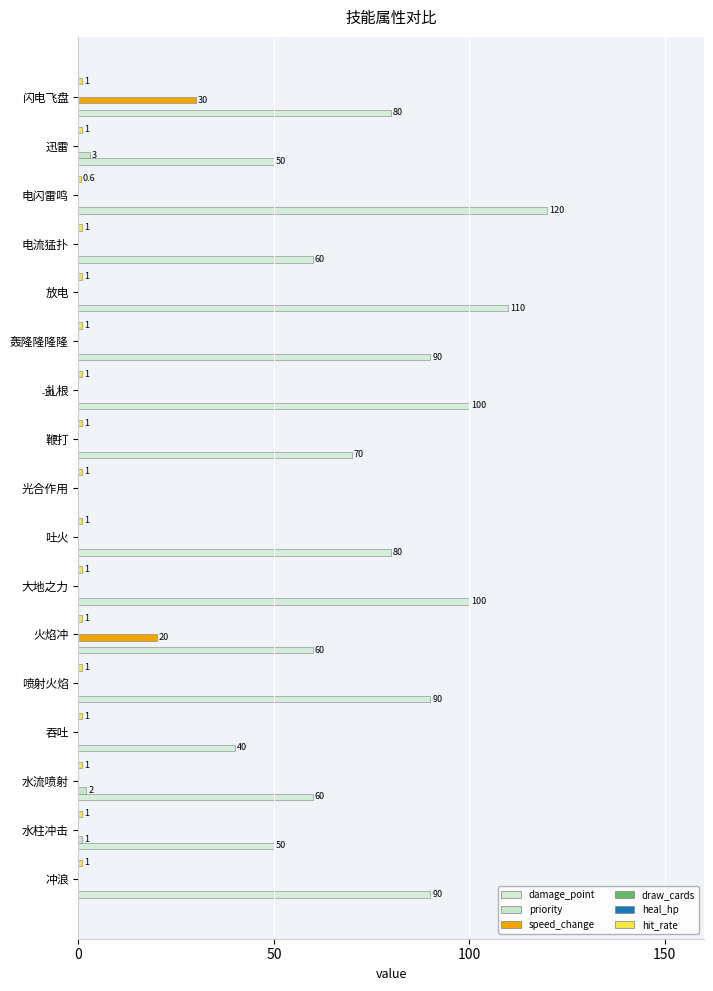

What is the maximum value for damage_point?

120.0